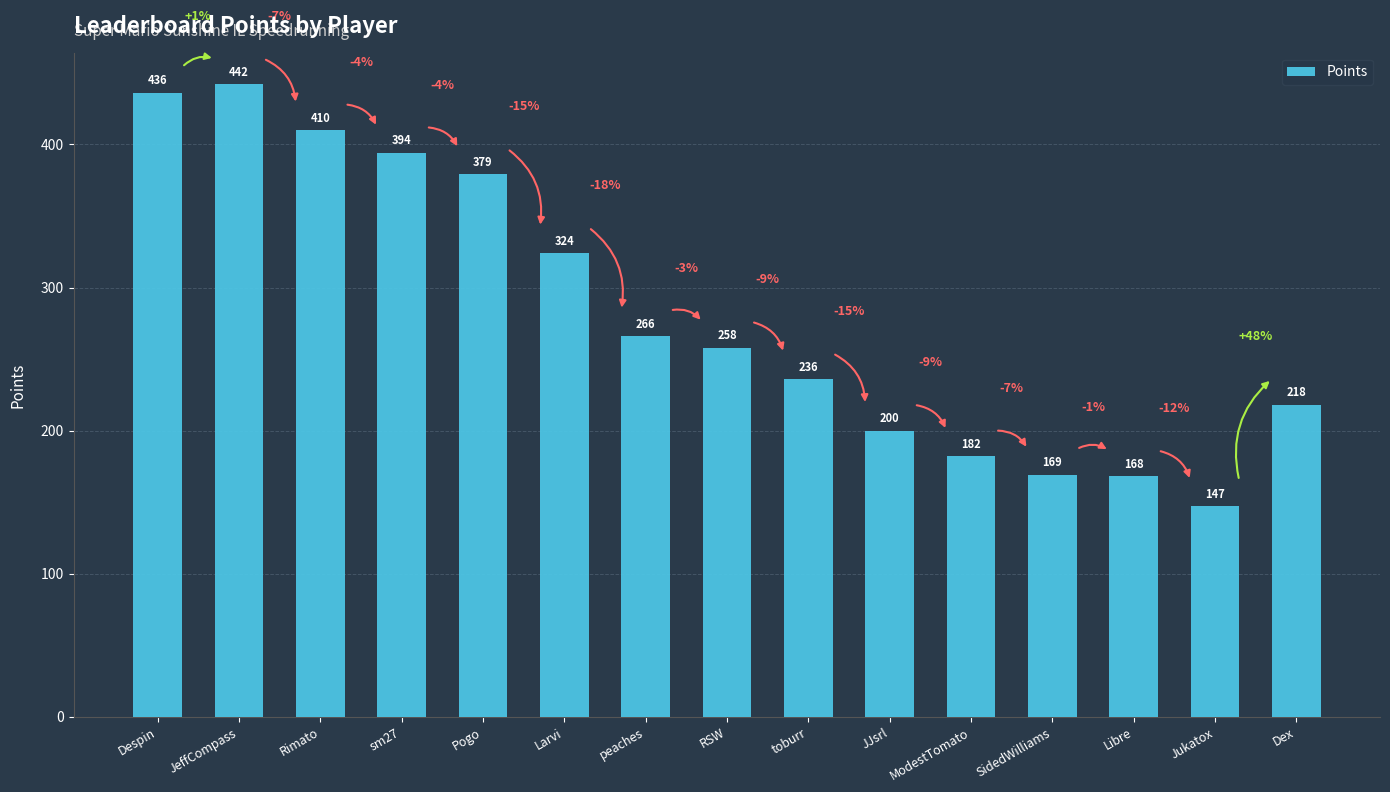

Which category has the highest value across all series?

JeffCompass